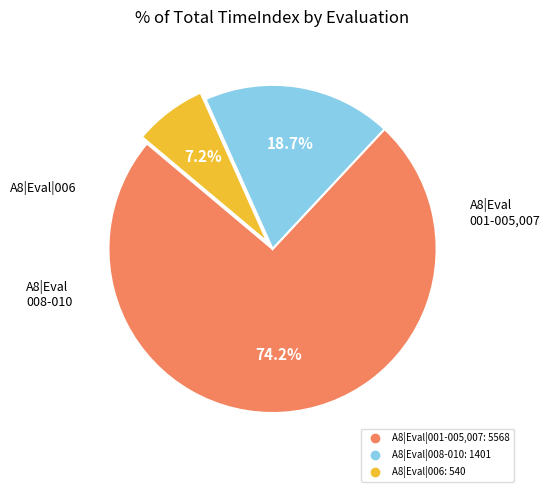

Is there a majority slice in this chart?

Yes